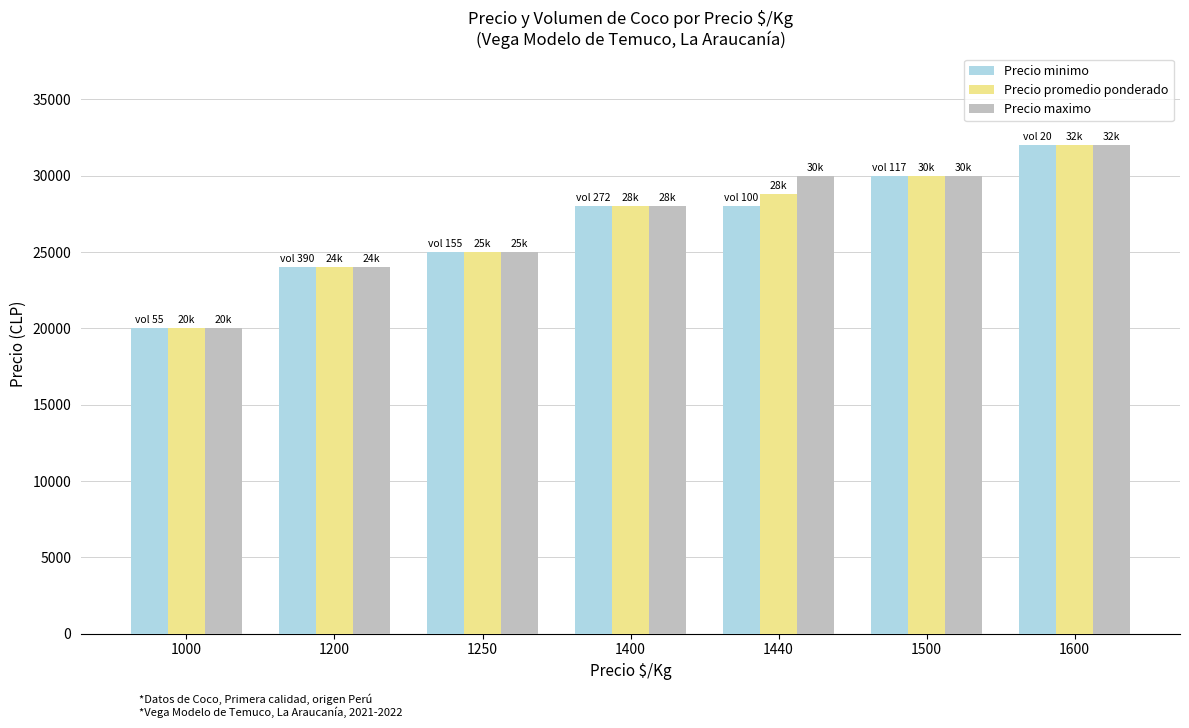

At which category is the sum across all series the highest?

1600